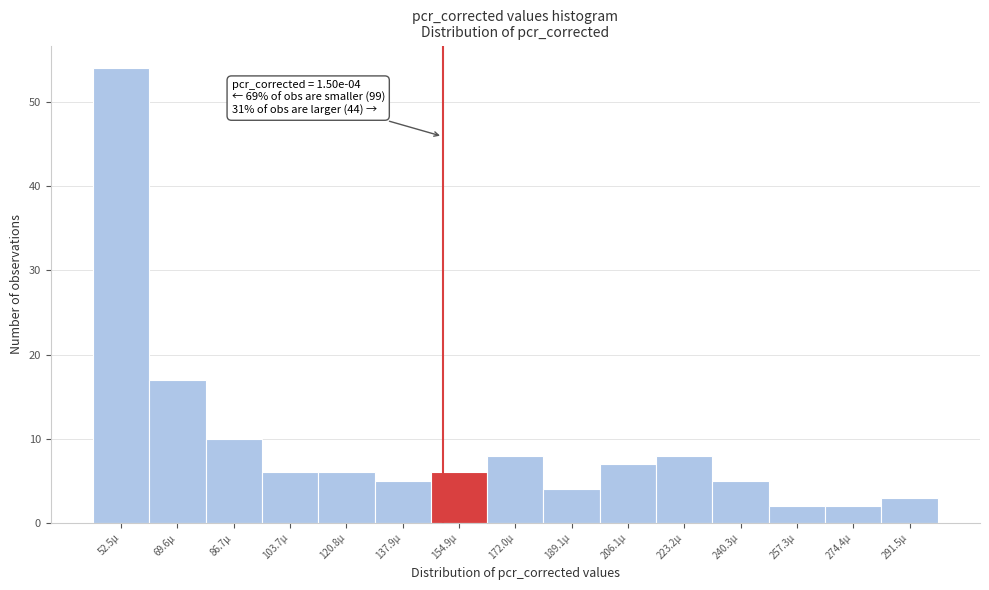

Over which range of the x-axis is the bar tallest?

44 to 62